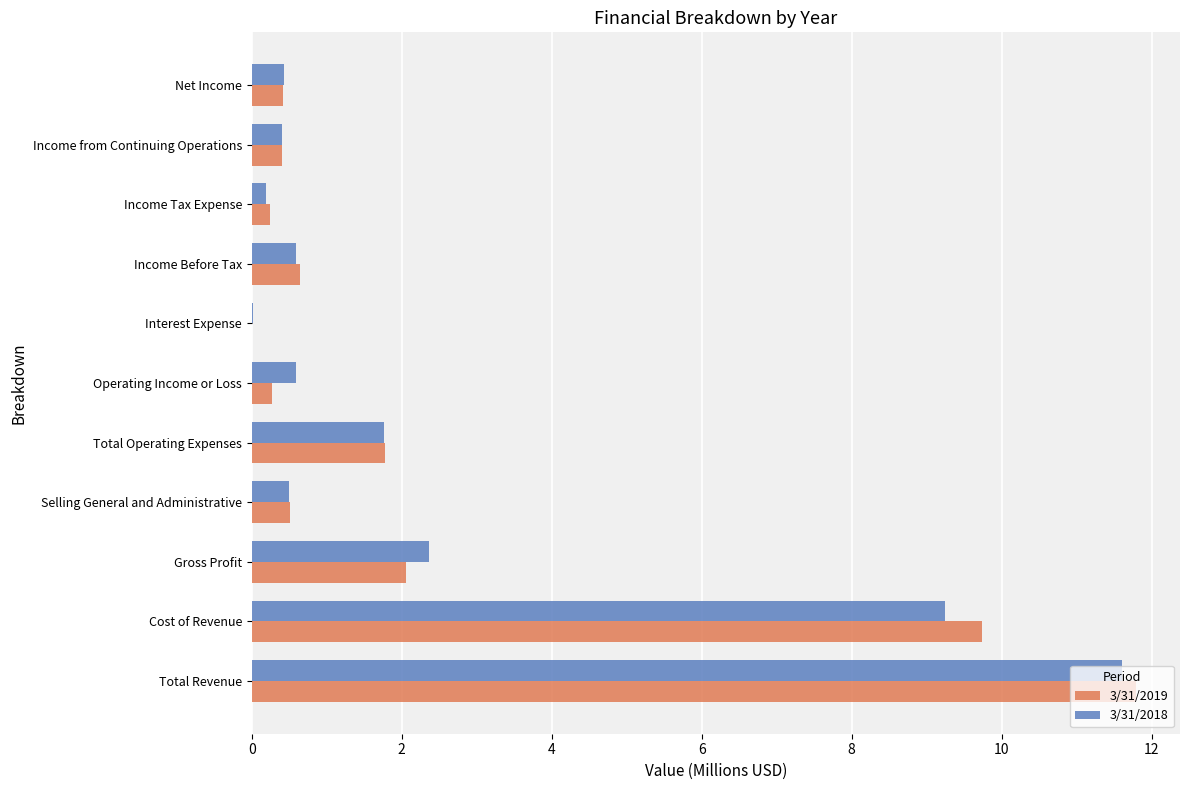

Is it true that 3/31/2018 equals 3.6 at Gross Profit?

False